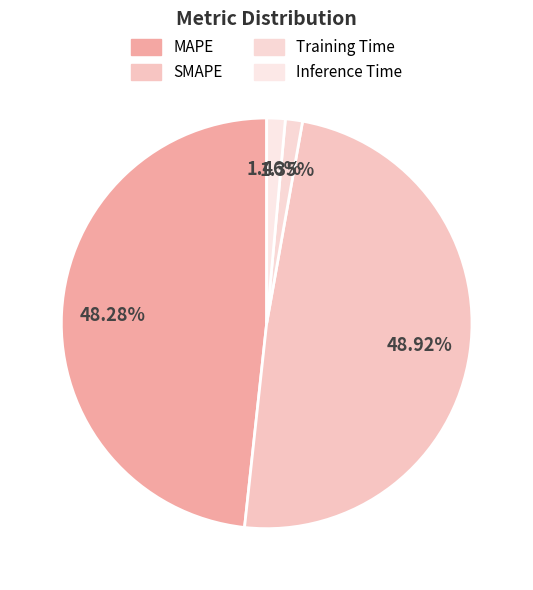

Count the number of slices in the pie.

4